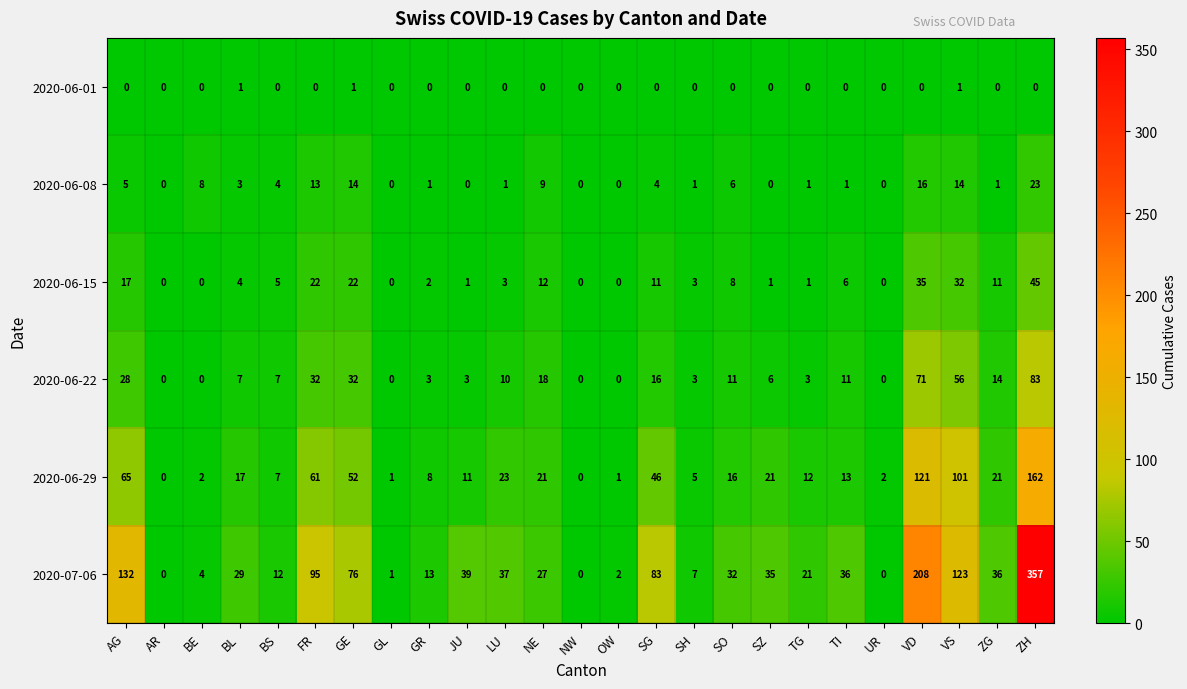

Which series has the largest total across all categories?

2020-07-06